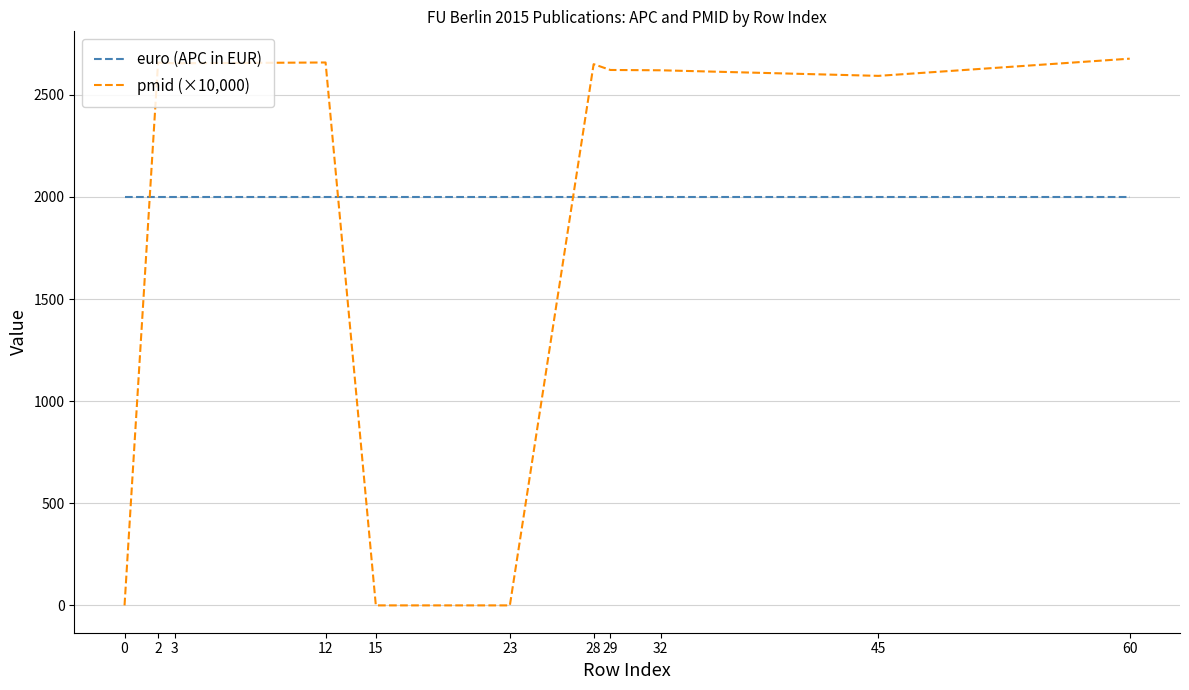

Between which two adjacent categories do pmid (×10,000) and euro (APC in EUR) first intersect?

0 and 2